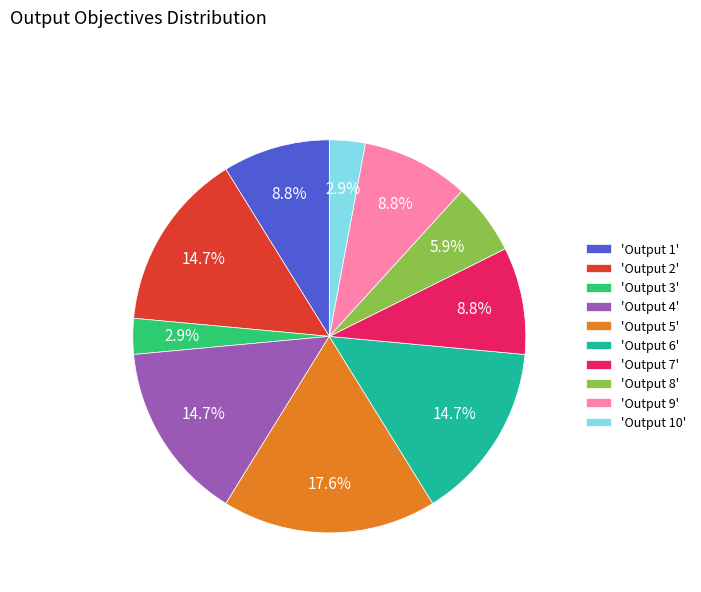

Which has a higher value, 'Output 7' or 'Output 8'?

'Output 7'